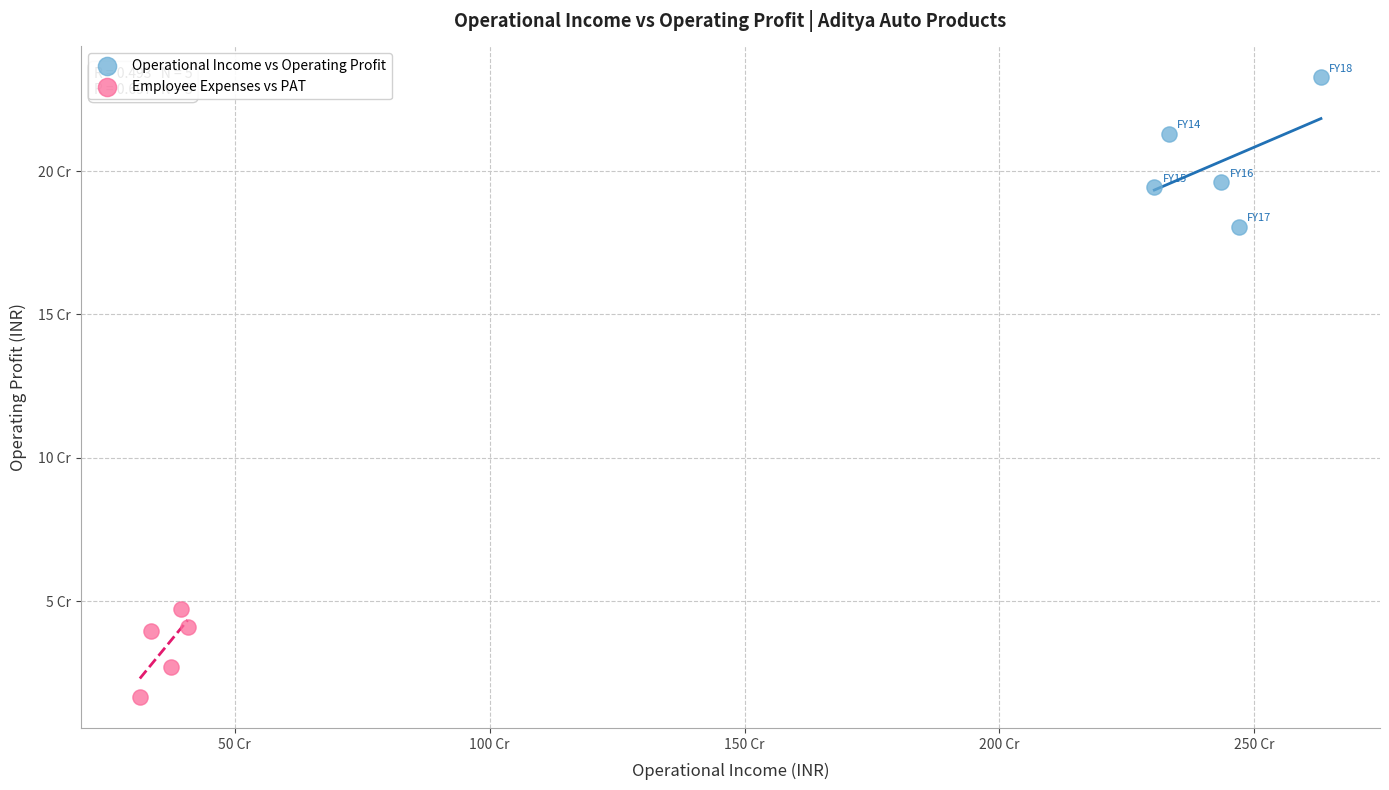

Which series contains the lowest Y value?

Employee Expenses vs PAT